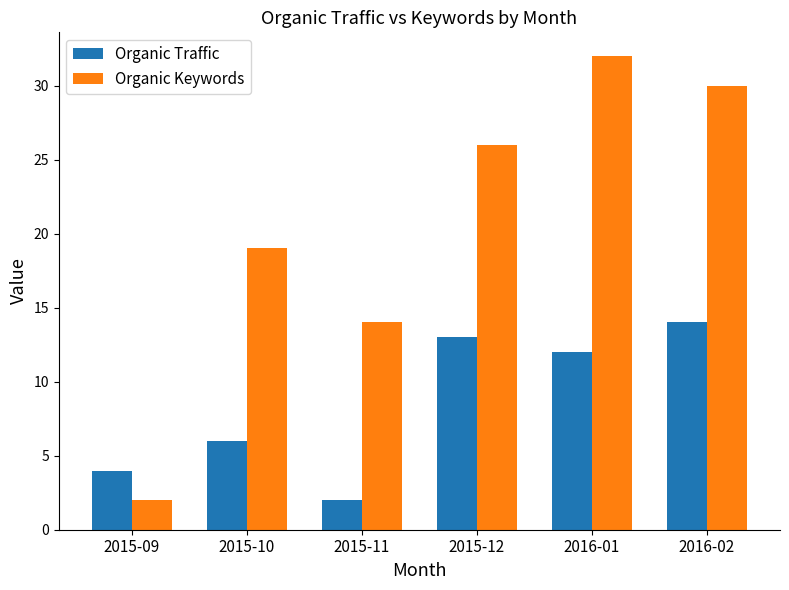

Between 2015-09 and 2015-10, which series saw the biggest shift?

Organic Keywords